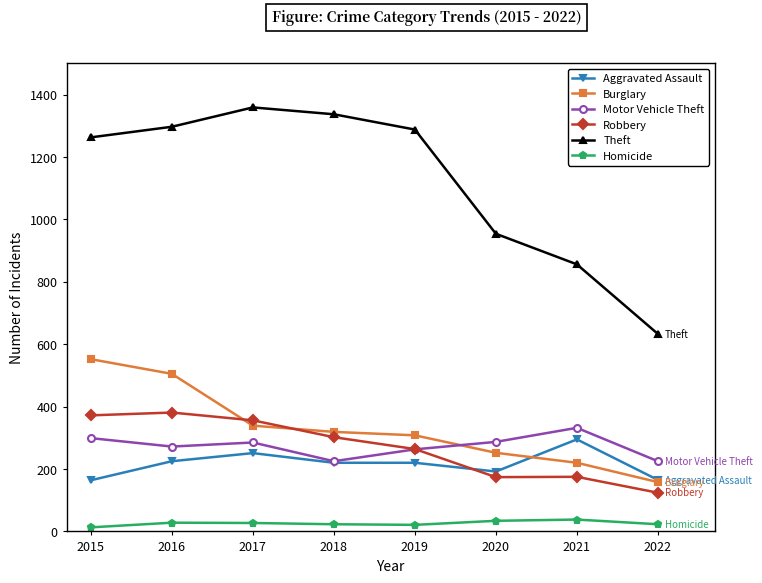

Which series has the largest total across all categories?

Theft